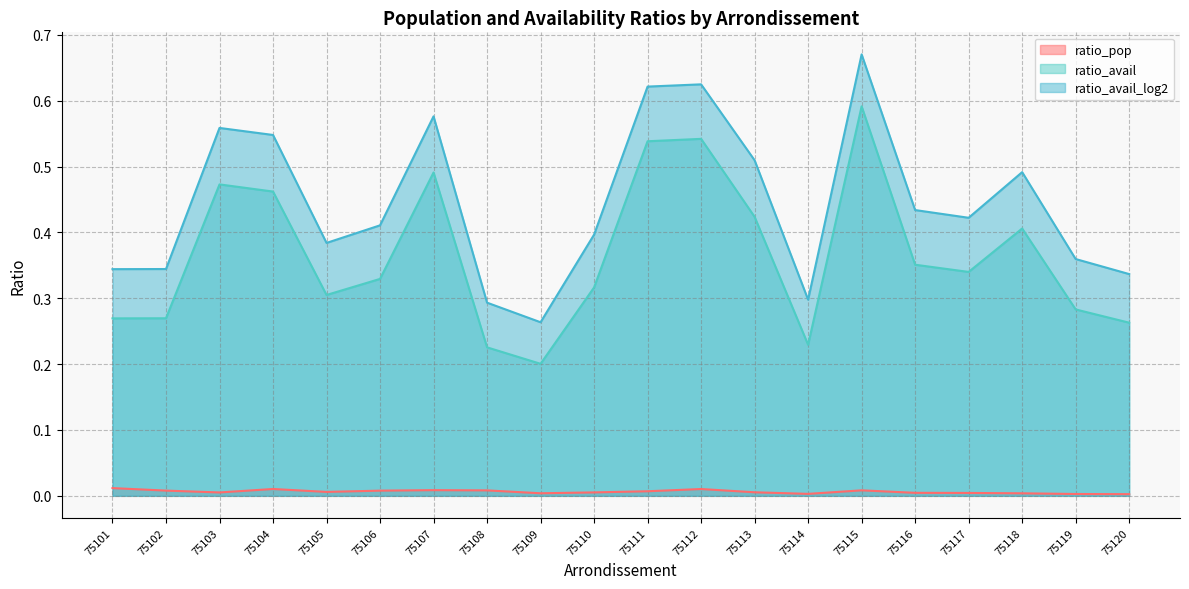

True or false: ratio_avail and ratio_pop cross at least once.

False